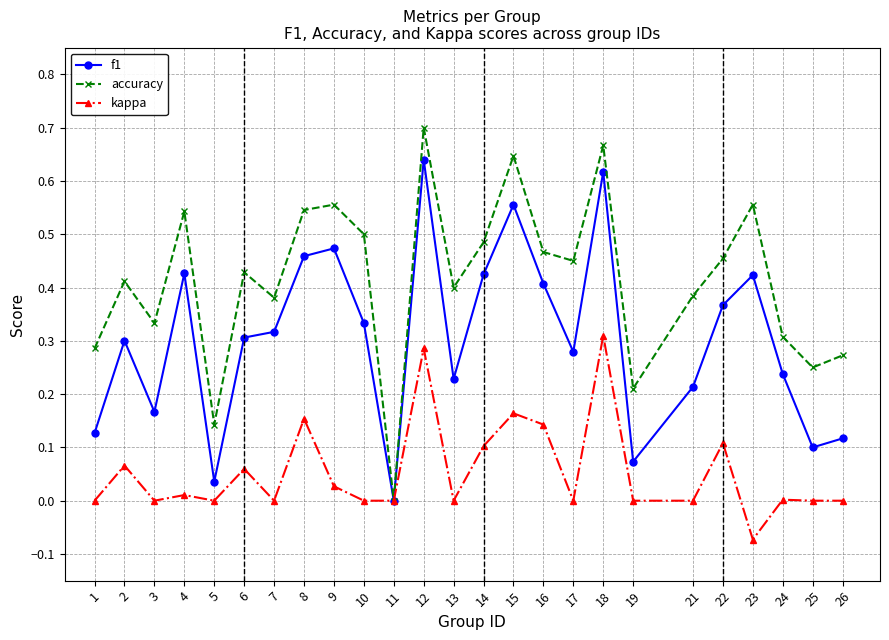

How many lines are shown in the chart?

3